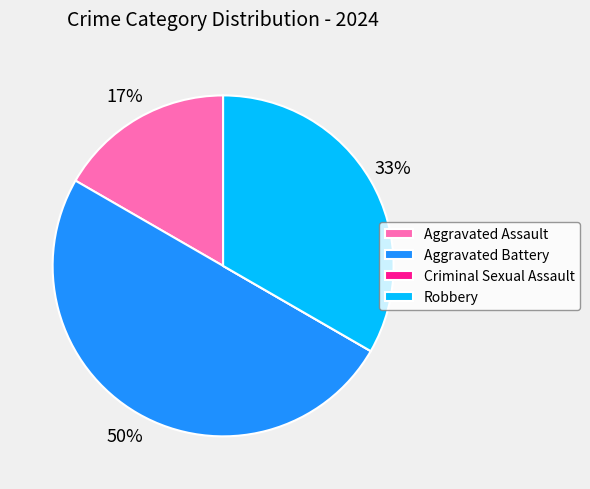

Which category has the biggest portion of the pie?

Aggravated Battery